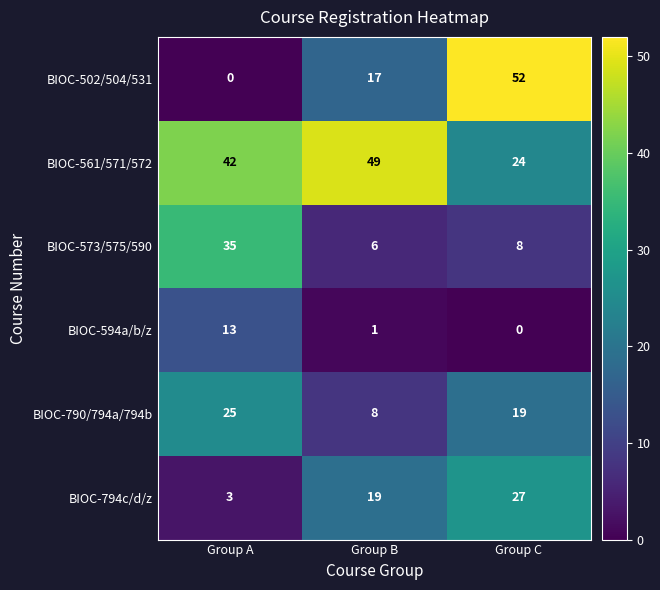

Reading left to right, list all the values displayed in this chart.

BIOC-502/504/531: Group A=0	Group B=17	Group C=52
BIOC-561/571/572: Group A=42	Group B=49	Group C=24
BIOC-573/575/590: Group A=35	Group B=6	Group C=8
BIOC-594a/b/z: Group A=13	Group B=1	Group C=0
BIOC-790/794a/794b: Group A=25	Group B=8	Group C=19
BIOC-794c/d/z: Group A=3	Group B=19	Group C=27